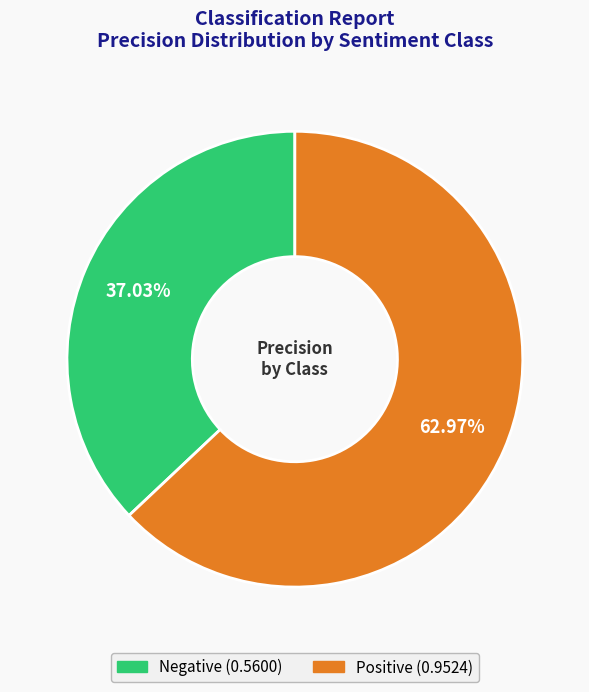

Which has a higher value, Negative or Positive?

Positive